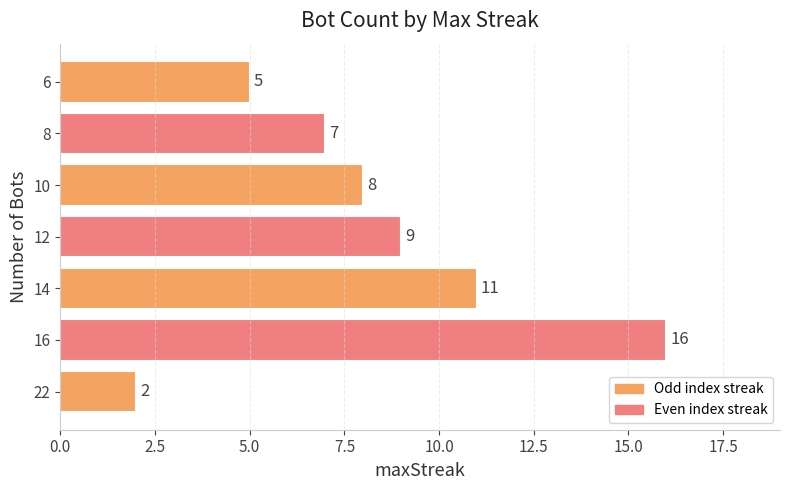

At which label is the value closest to 9?

12